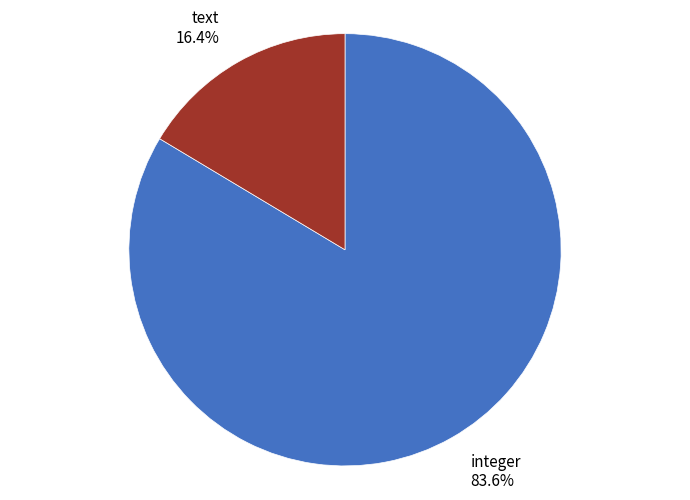

True or false: text accounts for 28% of the total.

False